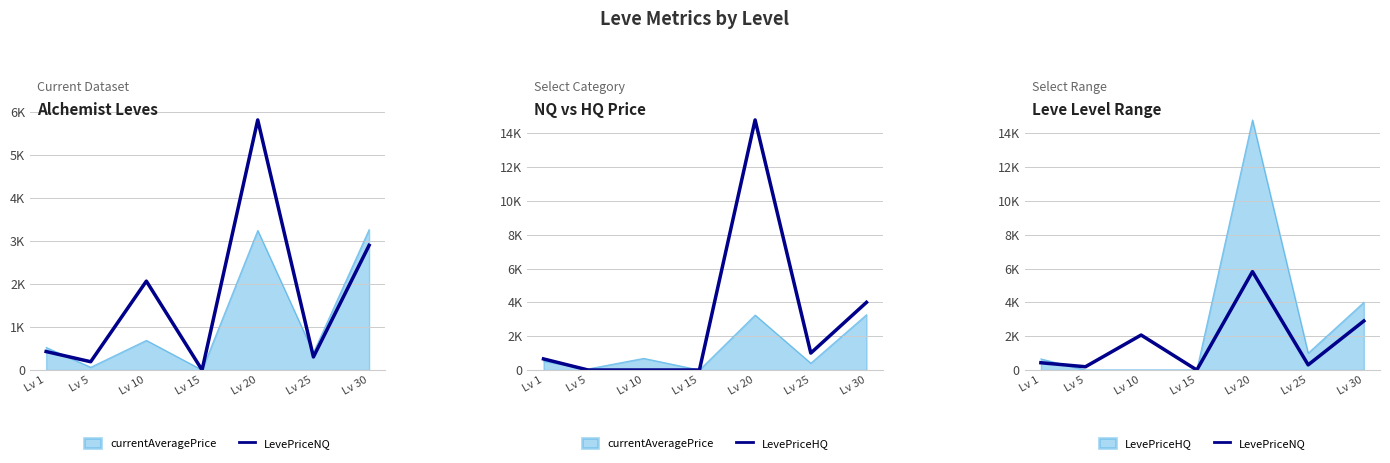

True or false: LevePriceNQ and LevePriceHQ cross at least once.

True